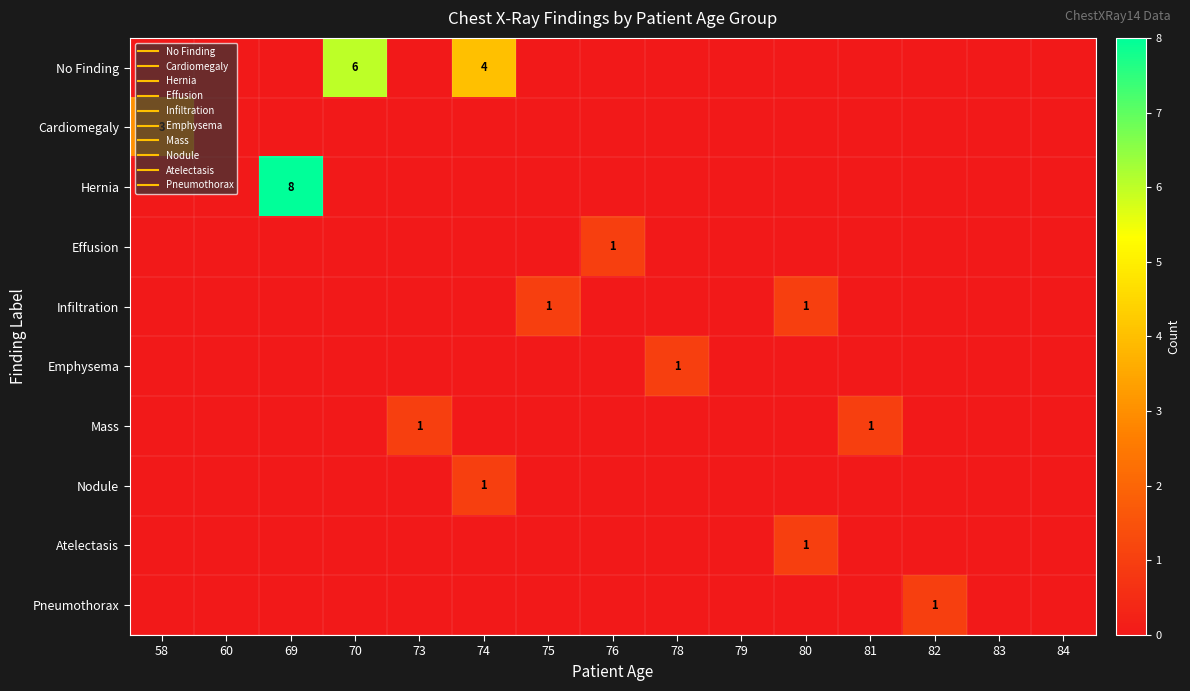

Is it true that Nodule equals 0 at 80?

False